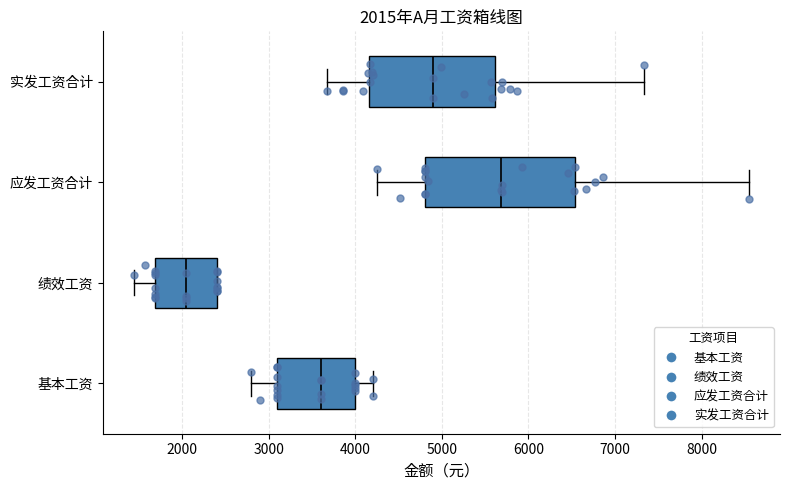

Which box's median line is the furthest to the left?

绩效工资